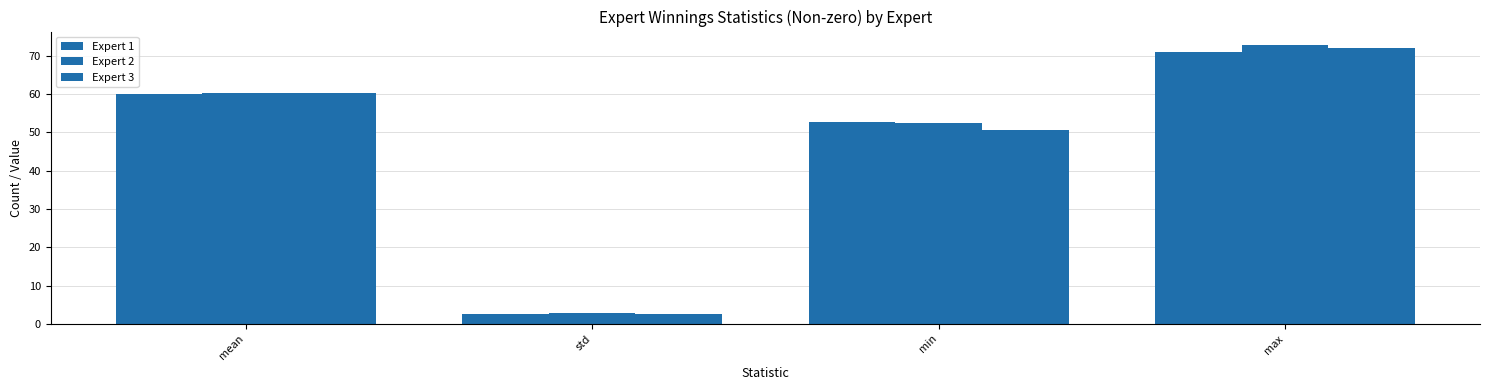

Rank the series by their maximum value, from lowest to highest.

Expert 1, Expert 3, Expert 2